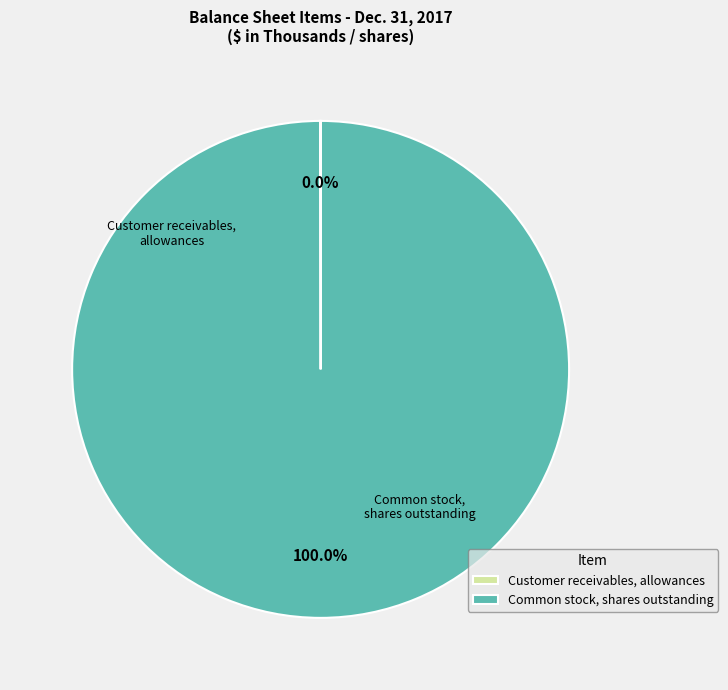

Which category has the biggest portion of the pie?

Common stock, shares outstanding